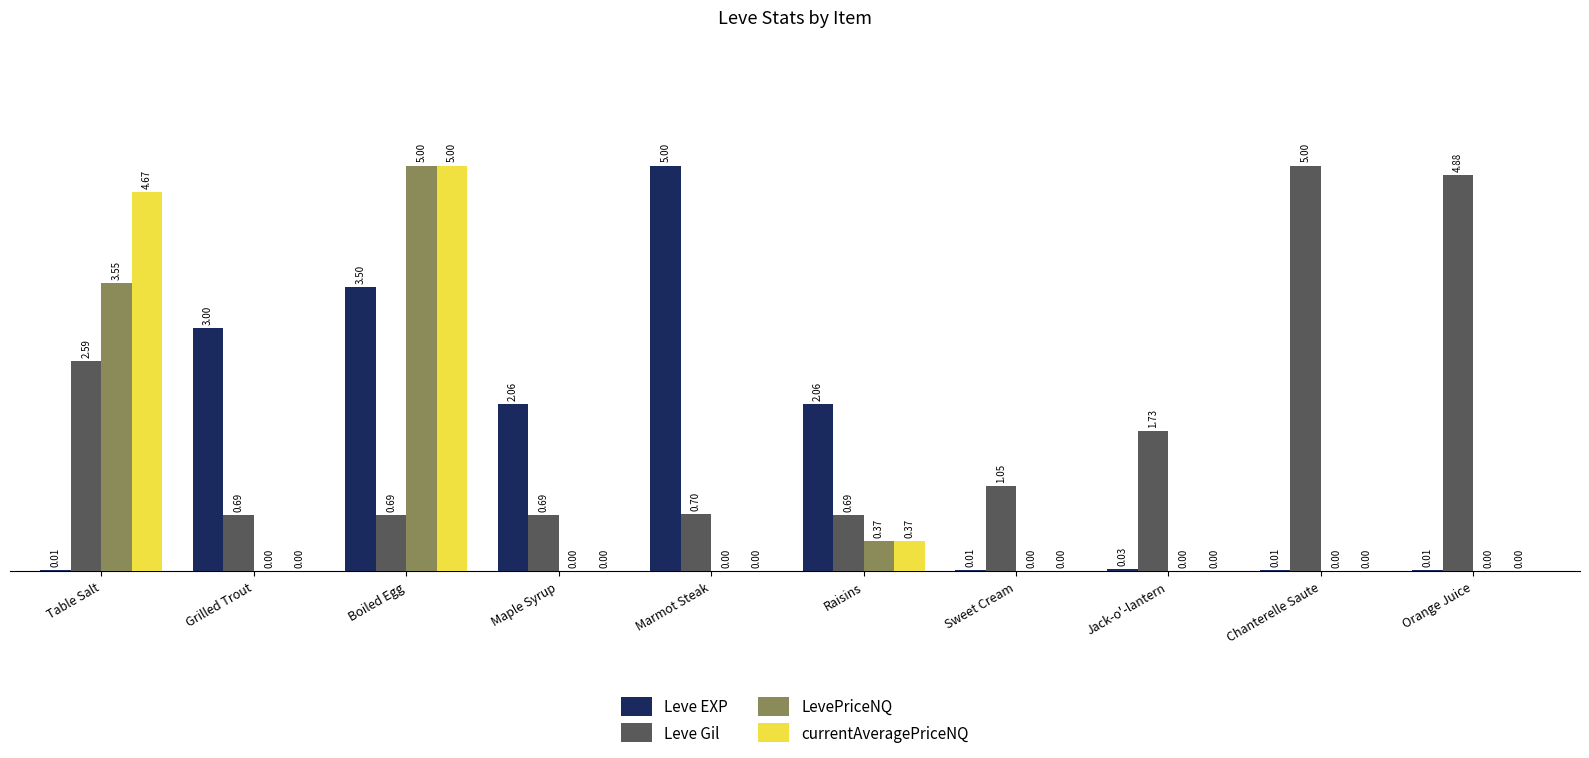

Which series changed the most between Grilled Trout and Sweet Cream?

Leve EXP